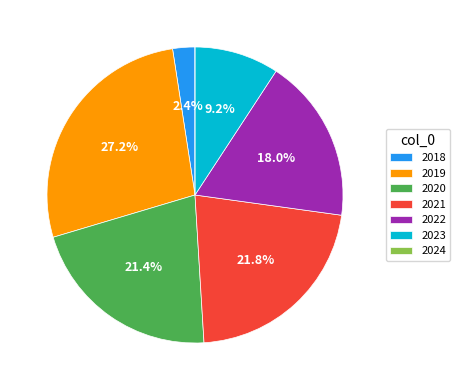

To the nearest percent, what is the average slice percentage?

14%